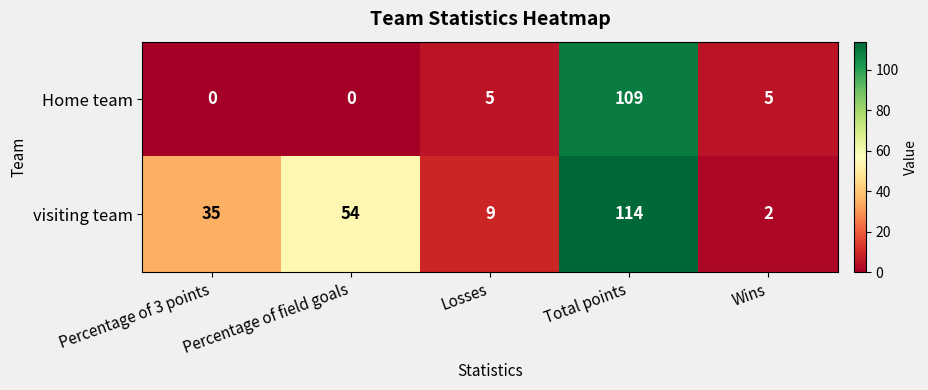

Where is visiting team nearest to the value 58?

Percentage of field goals